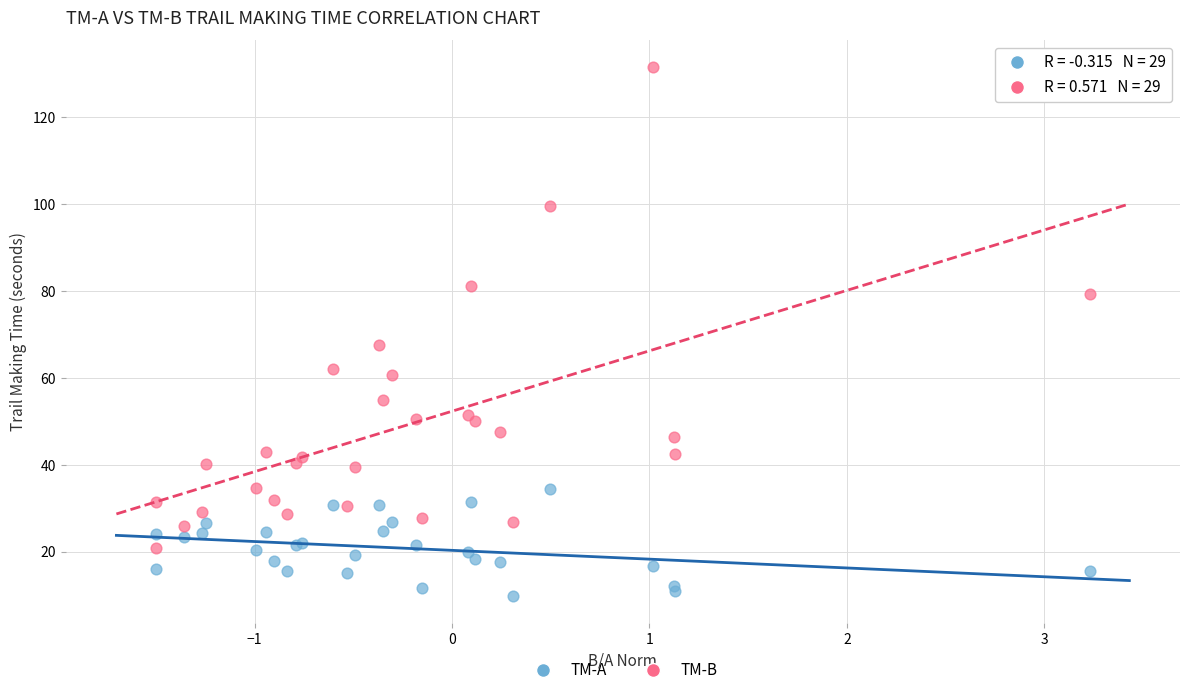

Across all series, what Y value is closest to 70?

67.6